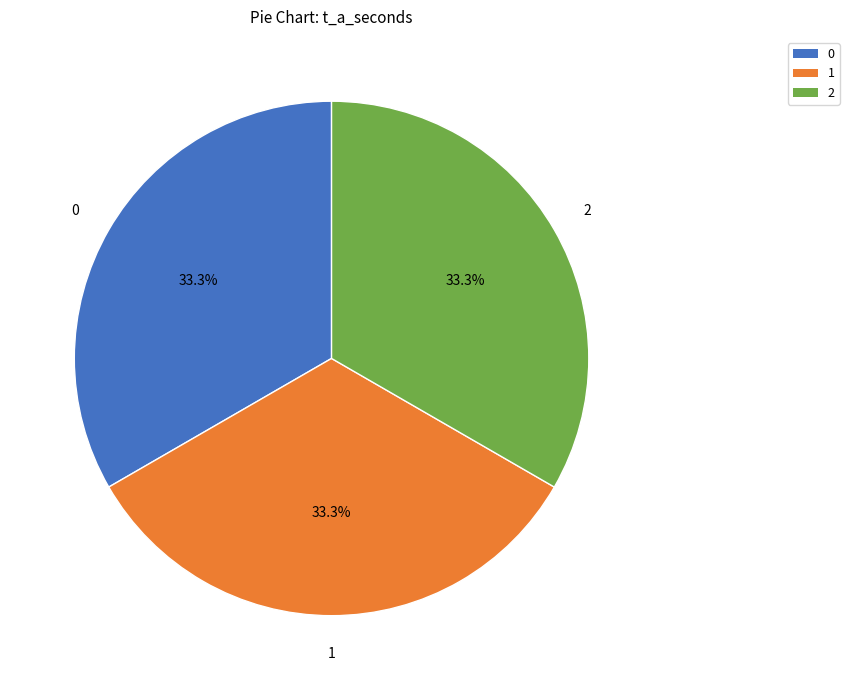

How many segments does this pie chart have?

3